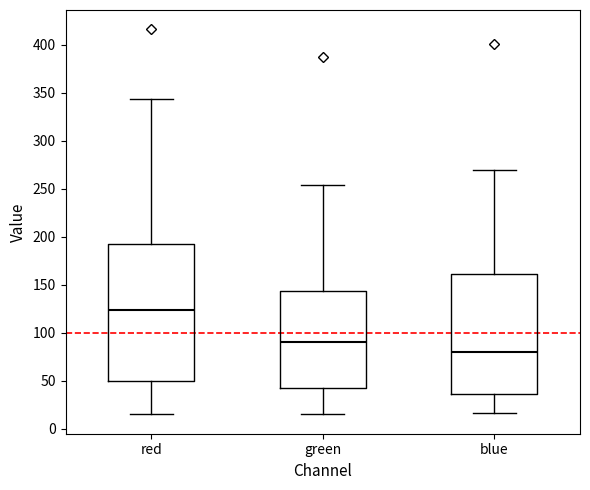

Which box is the tallest, from its lower edge to its upper edge?

red